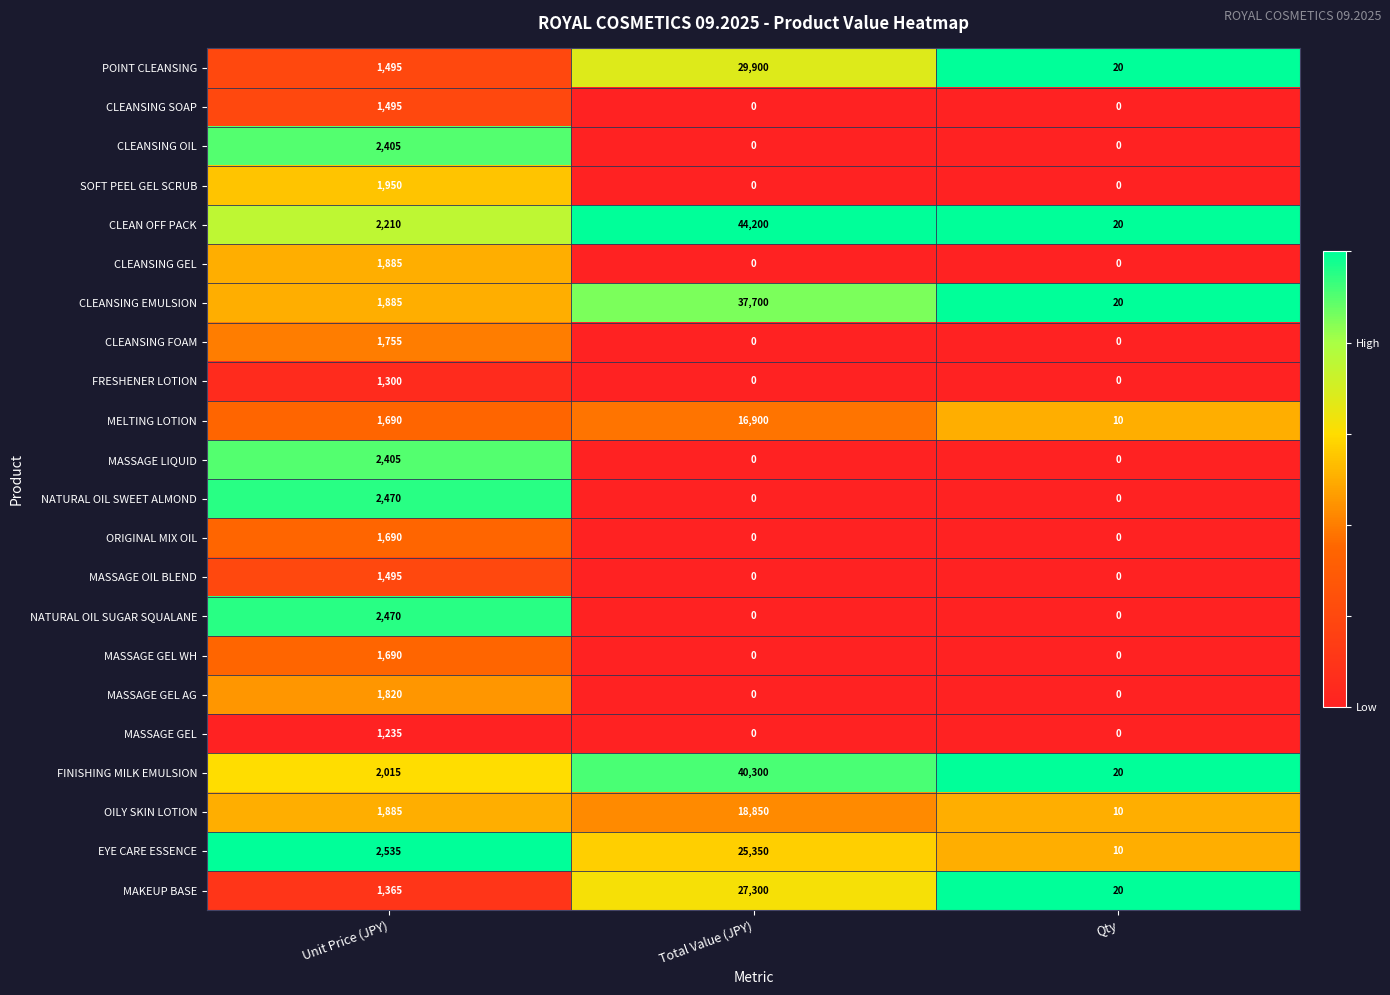

What is the spread (max minus min) of values at Unit Price (JPY)?

1300